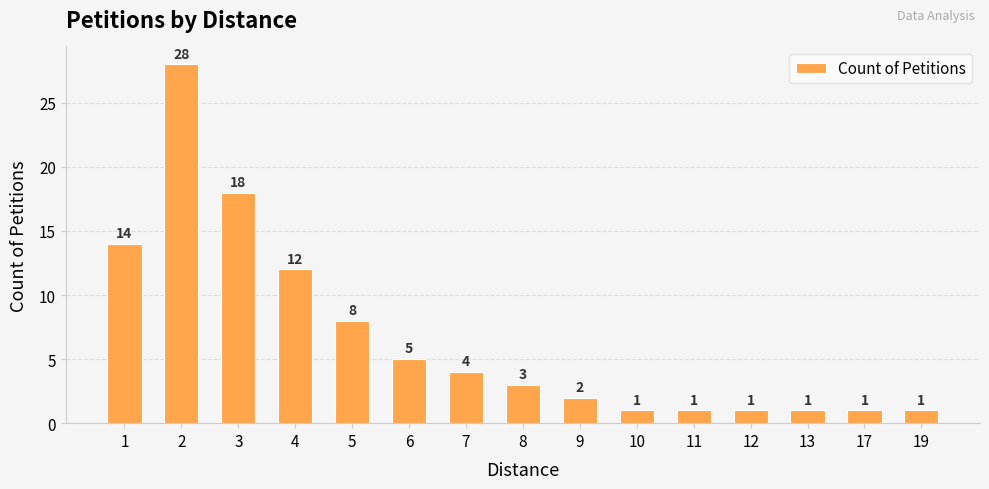

Reading left to right, list all the values displayed in this chart.

1=14	2=28	3=18	4=12	5=8	6=5	7=4	8=3	9=2	10=1	11=1	12=1	13=1	17=1	19=1